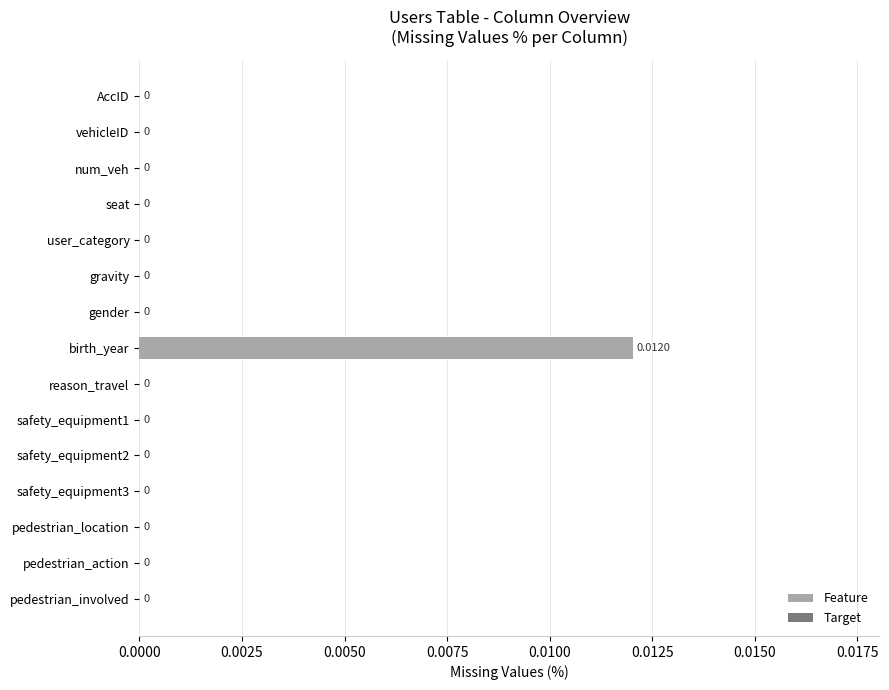

How many series are shown in this chart?

1